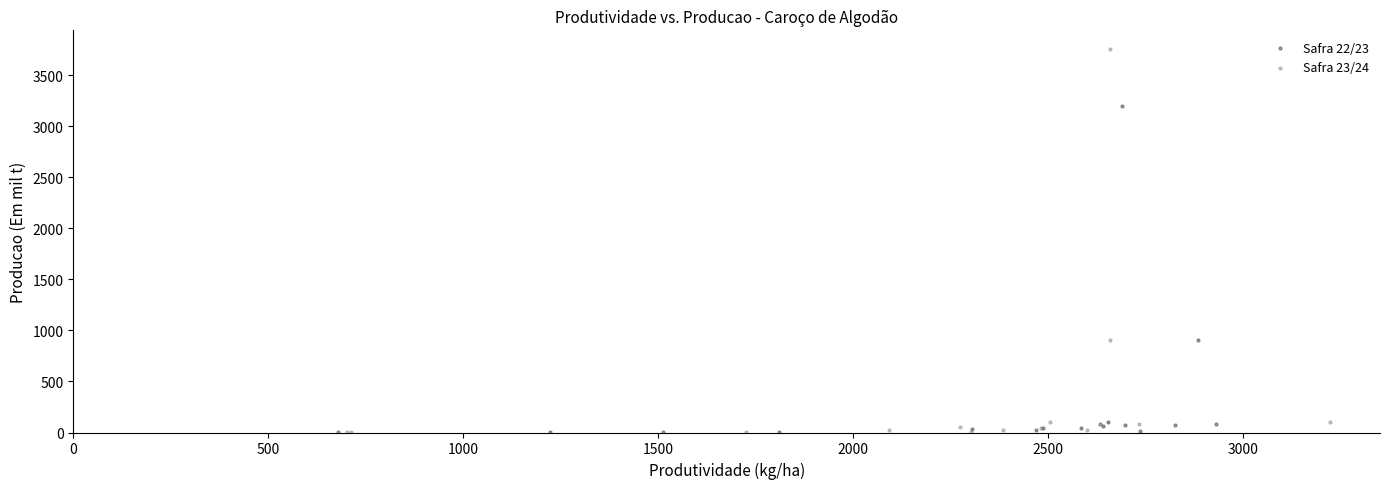

Which series has the widest spread of Y values?

Safra 23/24